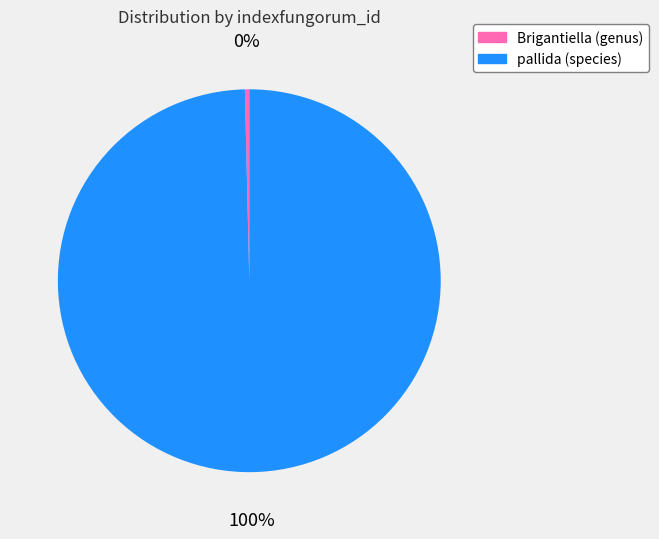

To the nearest percent, what percentage of the pie is pallida (species)?

100%